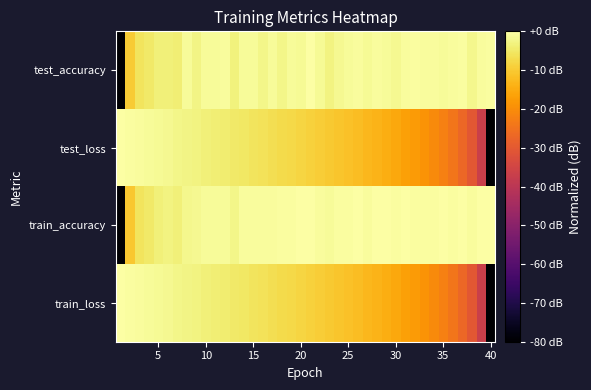

Reading left to right, extract all data points from this chart.

row_0: -80.0	-9.7	-5.9	-5.0	-3.7	-3.7	-3.9	-1.2	-2.6	-1.0	-1.2	-0.8	-3.2	-1.0	-1.0	-2.3	-1.2	-2.3	-1.2	-1.4	0.0	-1.4	-3.1	-1.6	-0.9	-0.7	-1.4	-0.7	-1.0	-1.6	-0.7	-0.3	-0.8	-0.7	-1.2	-0.8	-0.3	-2.0	-0.7	-0.6
row_1: 0.0	-0.4	-0.7	-1.1	-1.5	-1.8	-2.2	-2.6	-3.0	-3.4	-3.9	-4.3	-4.8	-5.2	-5.7	-6.2	-6.7	-7.2	-7.7	-8.3	-8.9	-9.4	-10.1	-10.7	-11.4	-12.1	-12.9	-13.7	-14.6	-15.6	-16.6	-17.8	-19.1	-20.5	-22.2	-24.3	-26.9	-30.5	-36.7	-80.0
row_2: -80.0	-10.4	-5.8	-4.9	-3.5	-3.0	-3.5	-2.0	-1.8	-1.2	-1.2	-0.9	-2.4	-0.9	-0.7	-0.8	-0.7	-0.5	-0.6	-0.3	-0.2	-0.9	-1.2	-0.3	-0.4	-0.2	-0.6	0.0	-0.1	-0.3	-0.2	-0.6	-0.4	-0.5	-0.2	-0.3	-0.0	-0.8	-0.3	-0.1
row_3: 0.0	-0.4	-0.7	-1.1	-1.5	-1.8	-2.2	-2.6	-3.0	-3.4	-3.9	-4.3	-4.8	-5.2	-5.7	-6.2	-6.7	-7.2	-7.7	-8.3	-8.9	-9.5	-10.1	-10.7	-11.4	-12.1	-12.9	-13.7	-14.6	-15.6	-16.6	-17.8	-19.1	-20.5	-22.2	-24.3	-26.9	-30.5	-36.7	-80.0